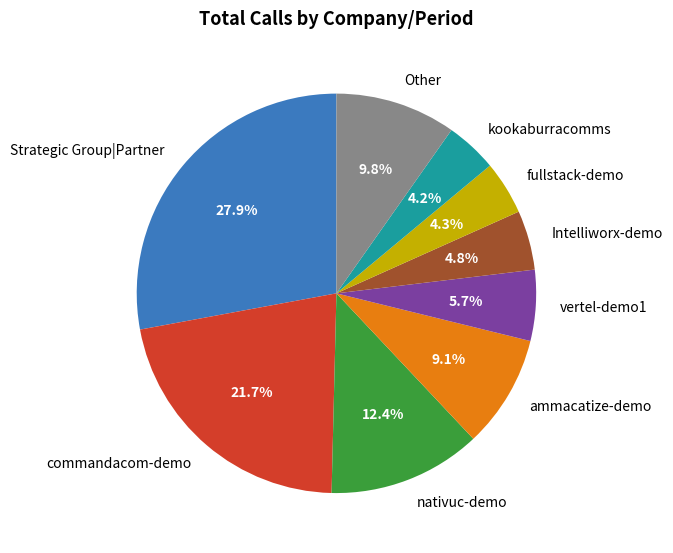

Is there any slice that represents more than half of the pie?

No